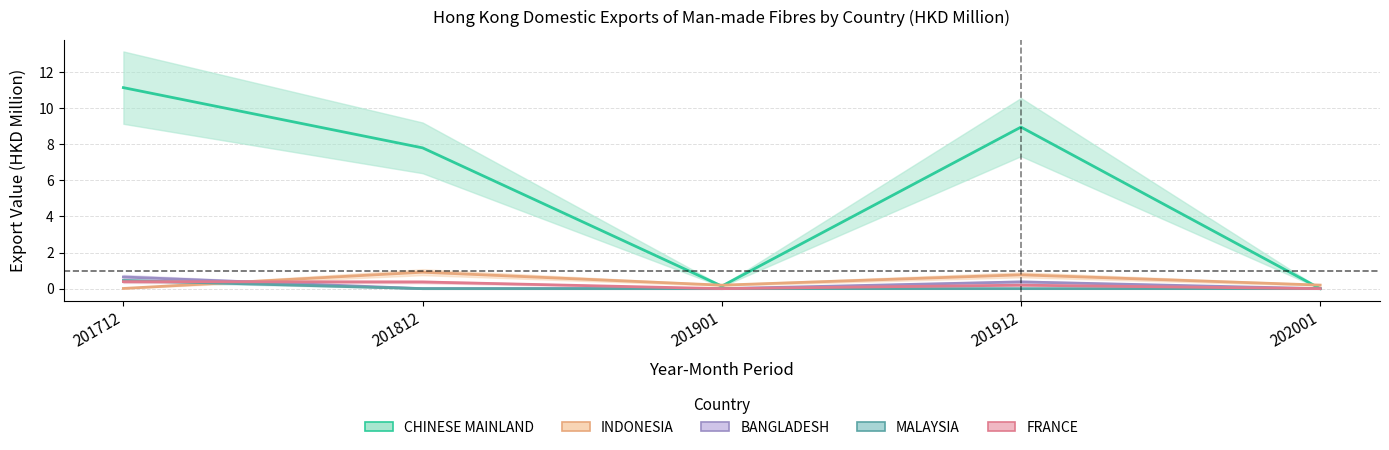

Rank the series by their maximum value, from highest to lowest.

CHINESE MAINLAND, INDONESIA, BANGLADESH, MALAYSIA, FRANCE